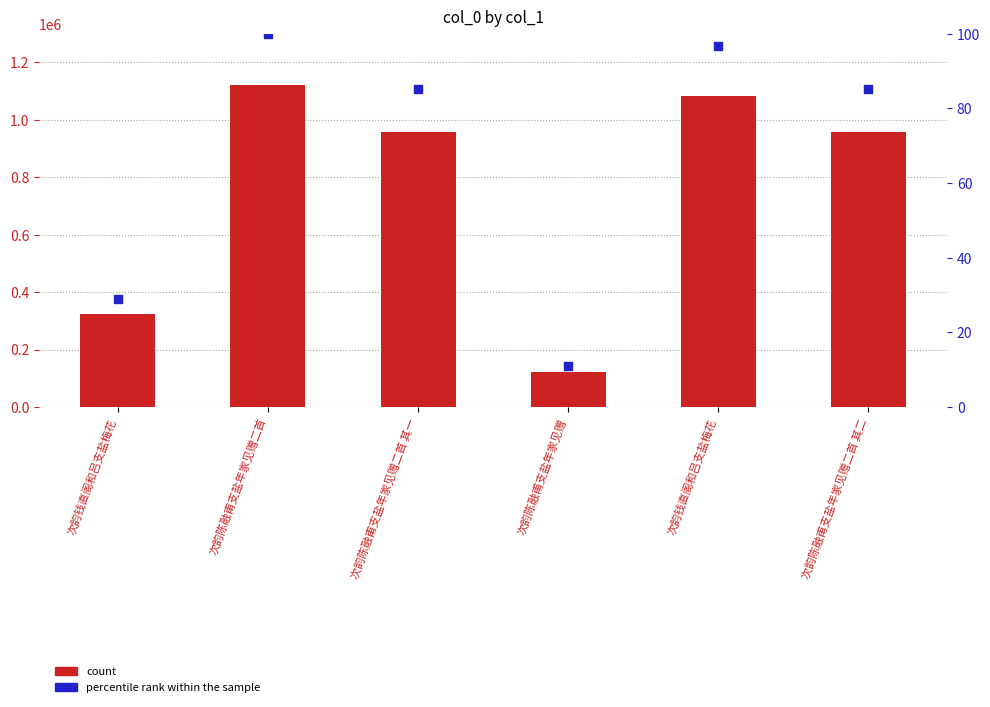

Which series reaches the maximum Y coordinate?

col_0